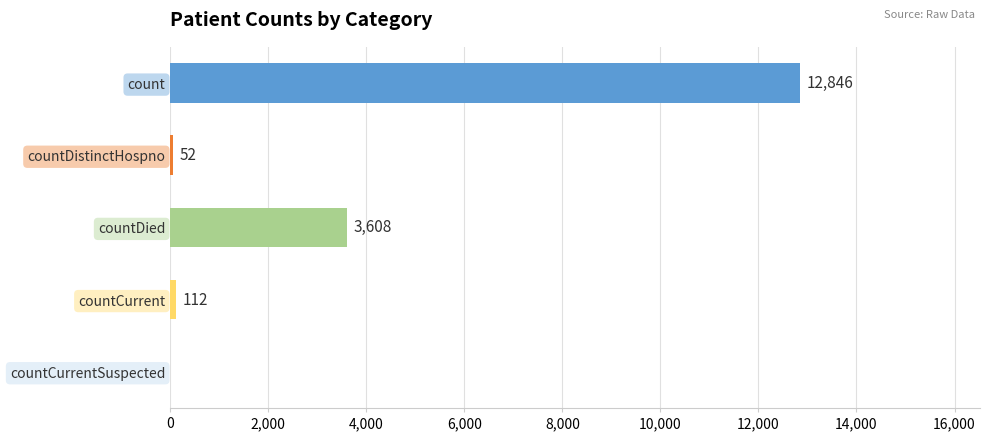

What is the sum of the values at countCurrent and countDied?

3720